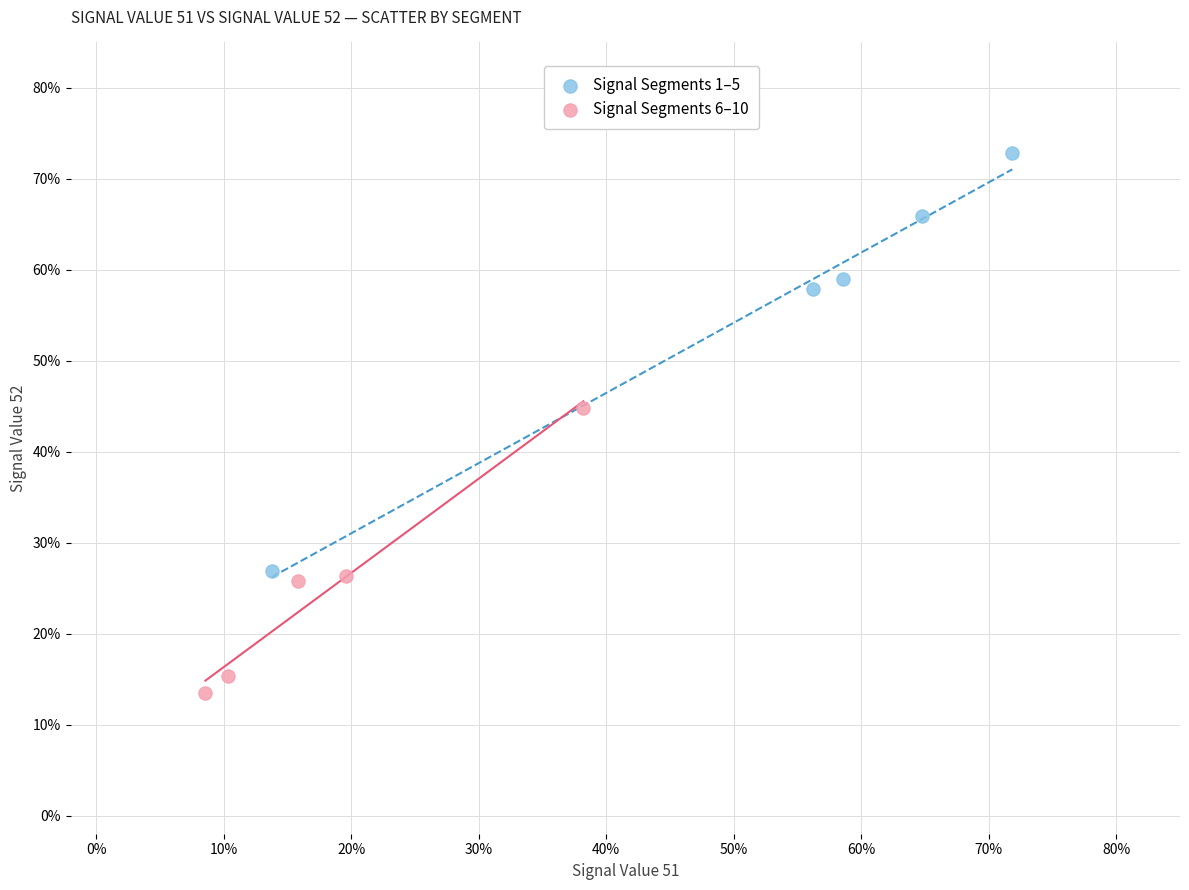

What are all the series names shown in the legend?

Signal Segments 1–5, Signal Segments 6–10